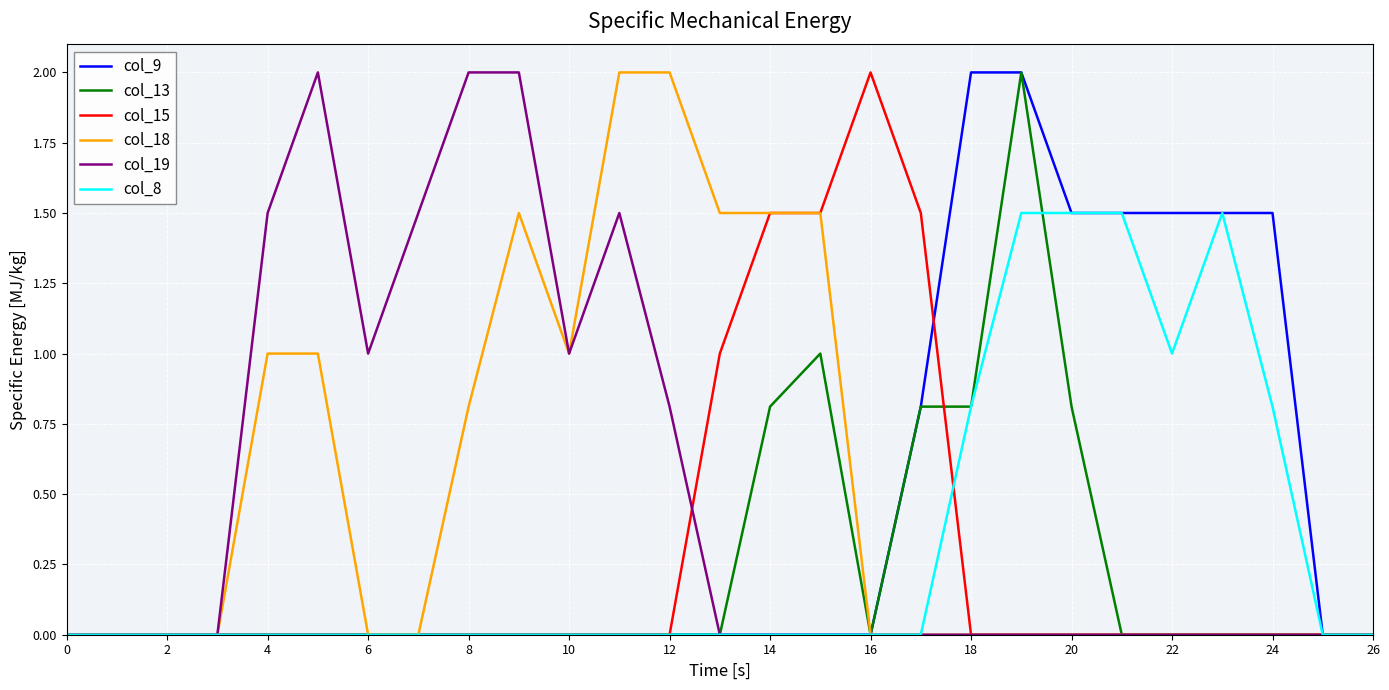

What is the greatest value displayed?

2.0